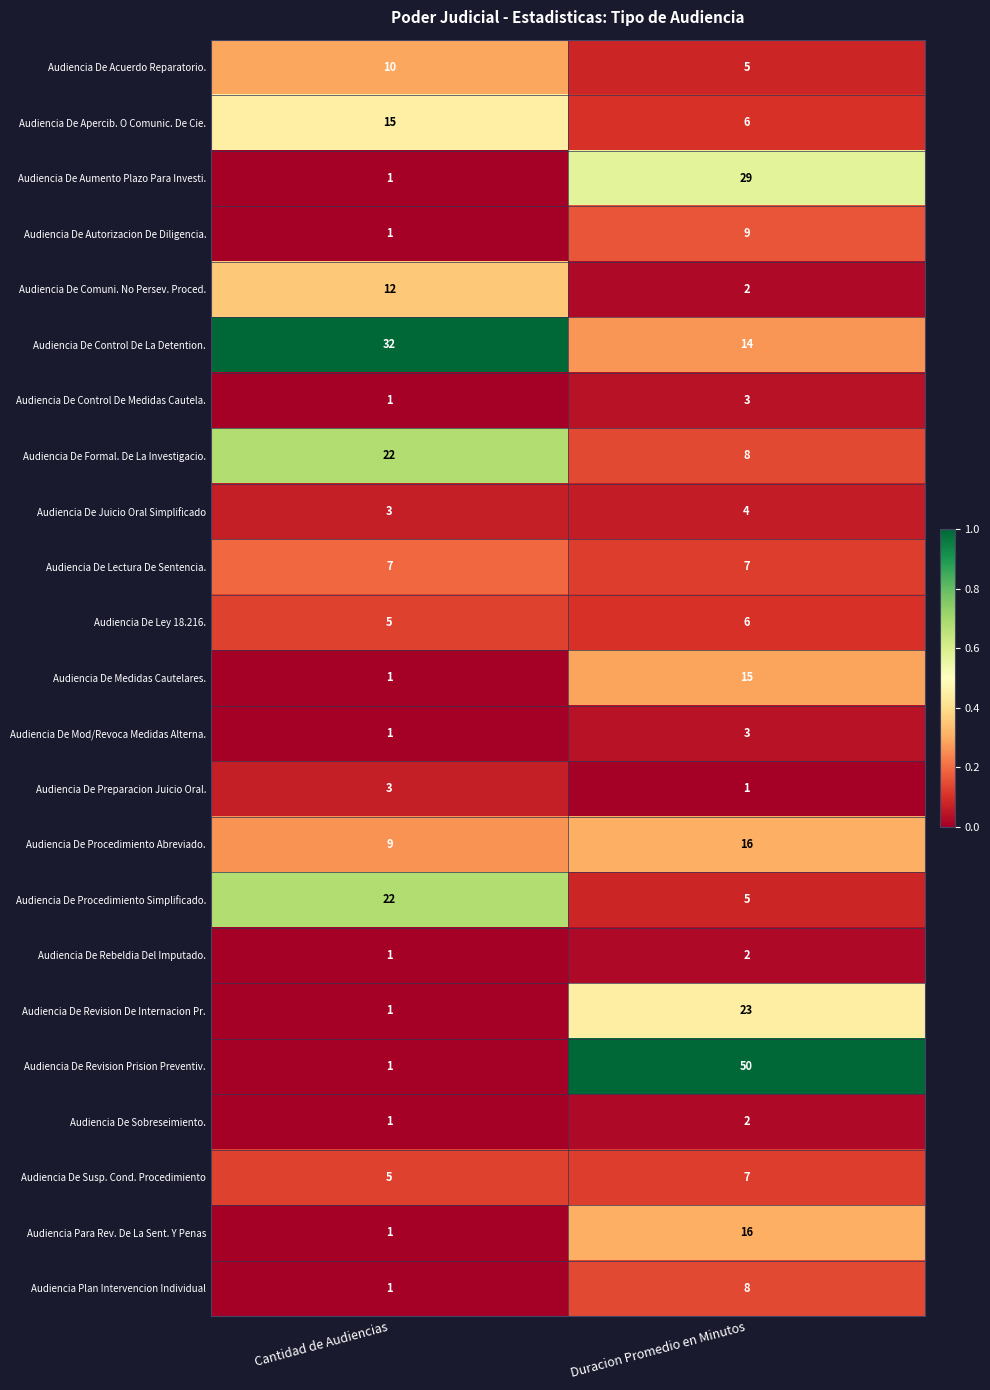

What is the difference between the highest and lowest values at Cantidad de Audiencias?

31